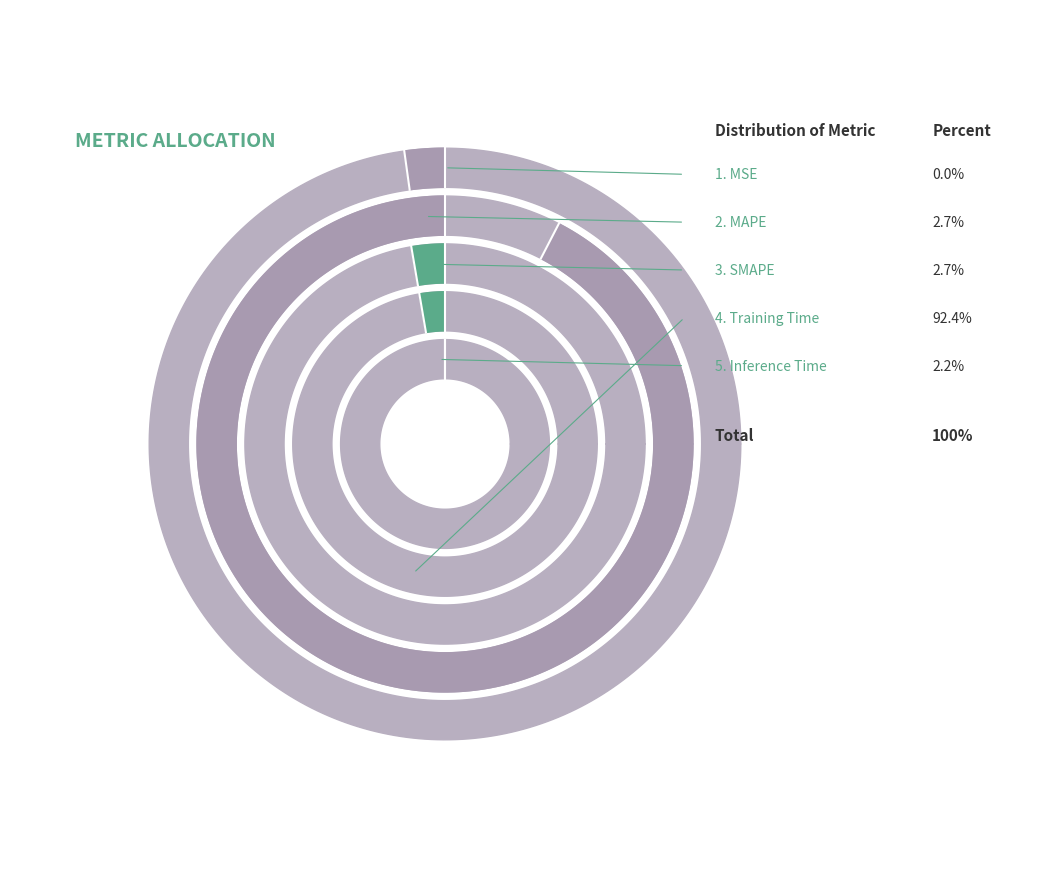

Does MSE represent more than half of the total?

No